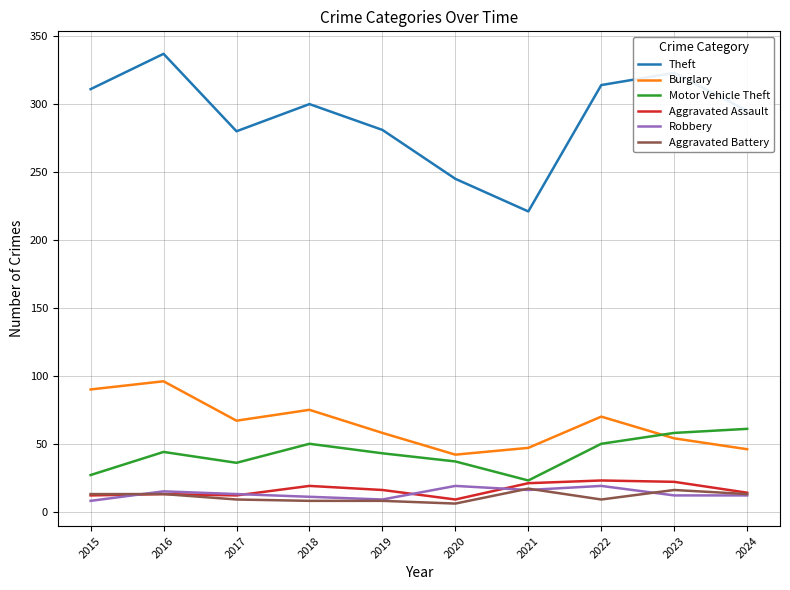

At which category is the sum across all series the highest?

2016